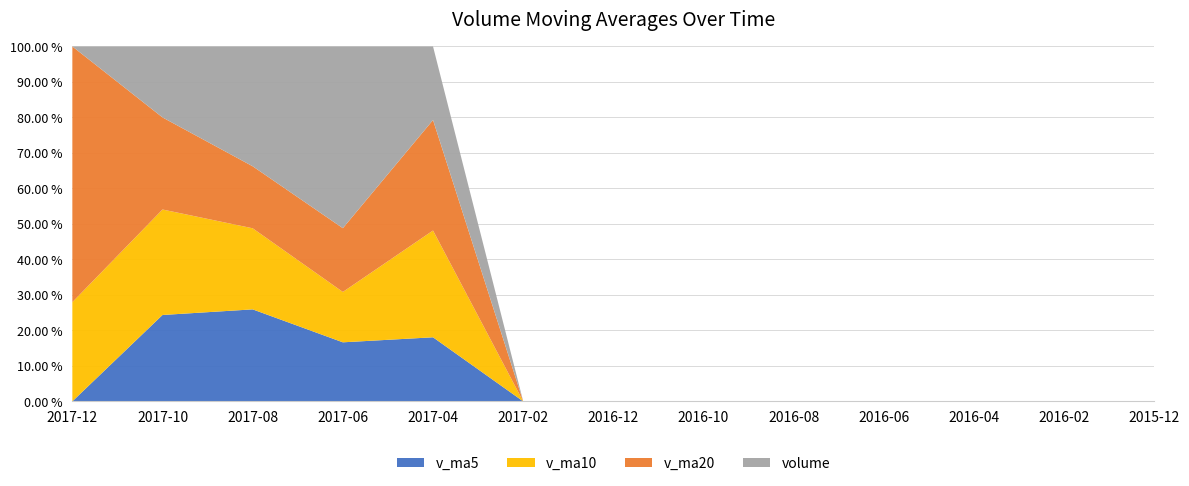

What is the highest value of the v_ma5 series?

25.9